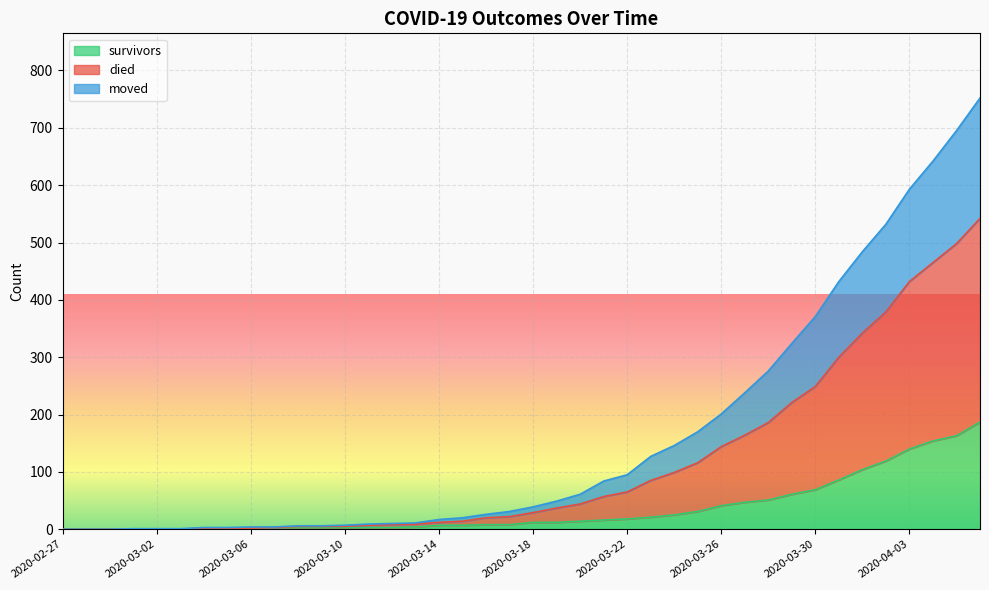

What is the difference between the moved values at 2020-03-09 and 2020-03-07?

2